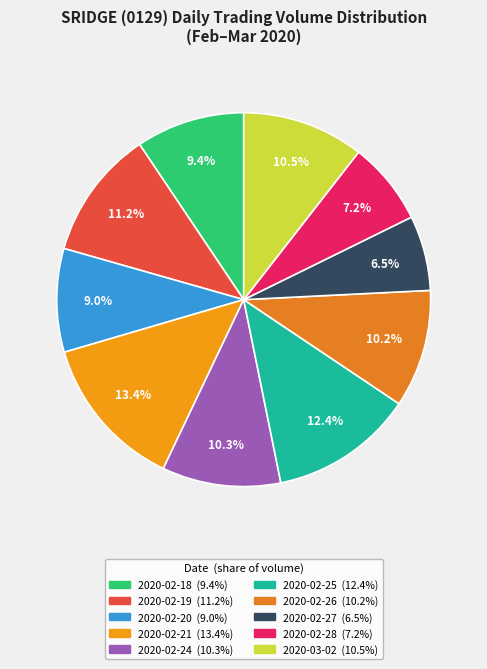

To the nearest percent, what is the combined percentage of 2020-02-21 and 2020-02-28?

21%